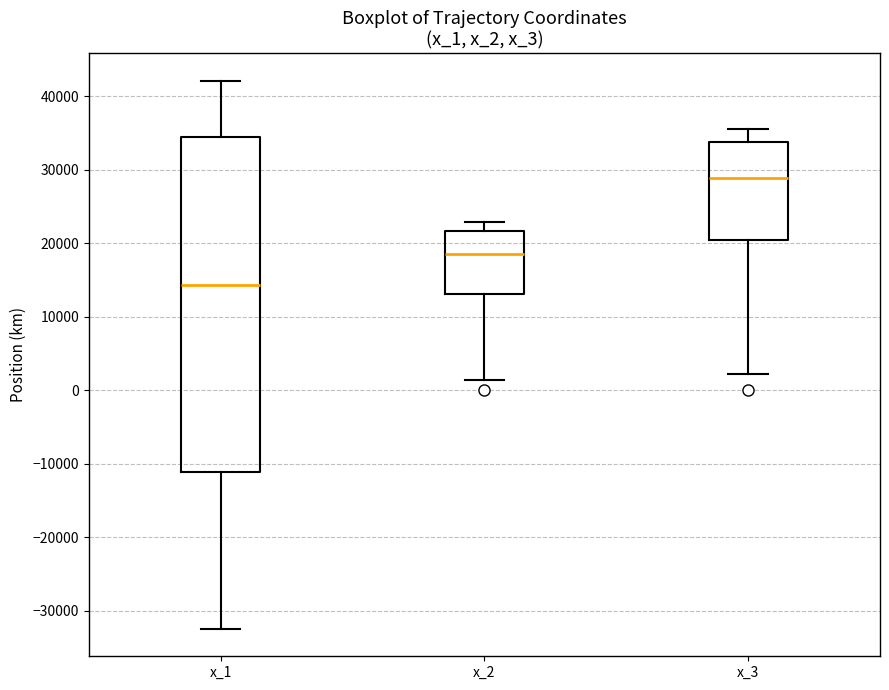

Reading left to right, transcribe this box plot: for each box, give where its median line is, the range the box spans, and where its two whiskers end, as read against the y-axis. The values are not printed on the chart, so give them approximately, as read against the axis.

x_1: median 14000, box -11000 to 34000, whiskers -32000 to 42000
x_2: median 19000, box 13000 to 22000, whiskers 1000 to 23000
x_3: median 29000, box 20000 to 34000, whiskers 2000 to 36000